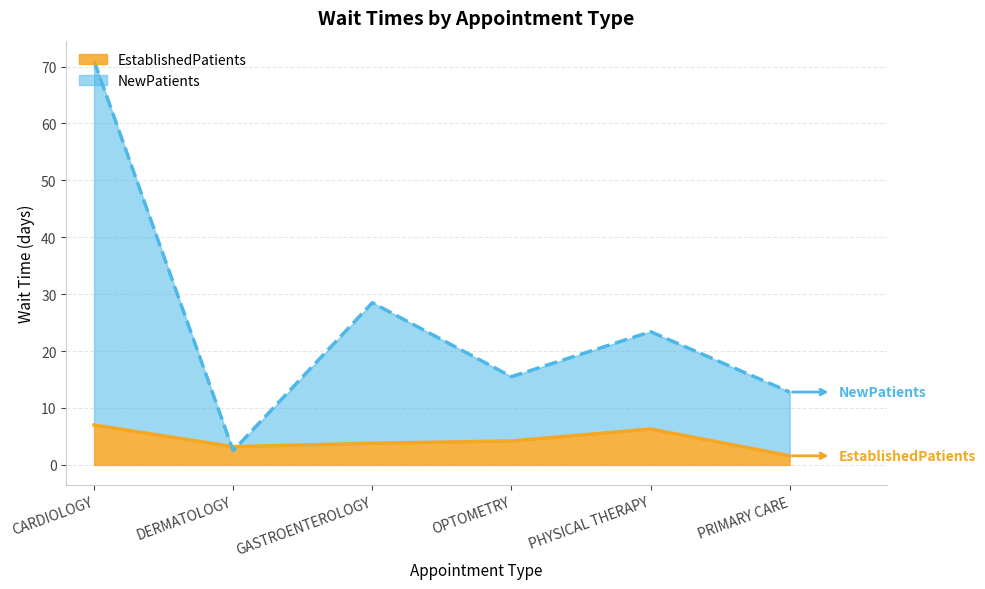

Where is EstablishedPatients nearest to the value 4?

GASTROENTEROLOGY